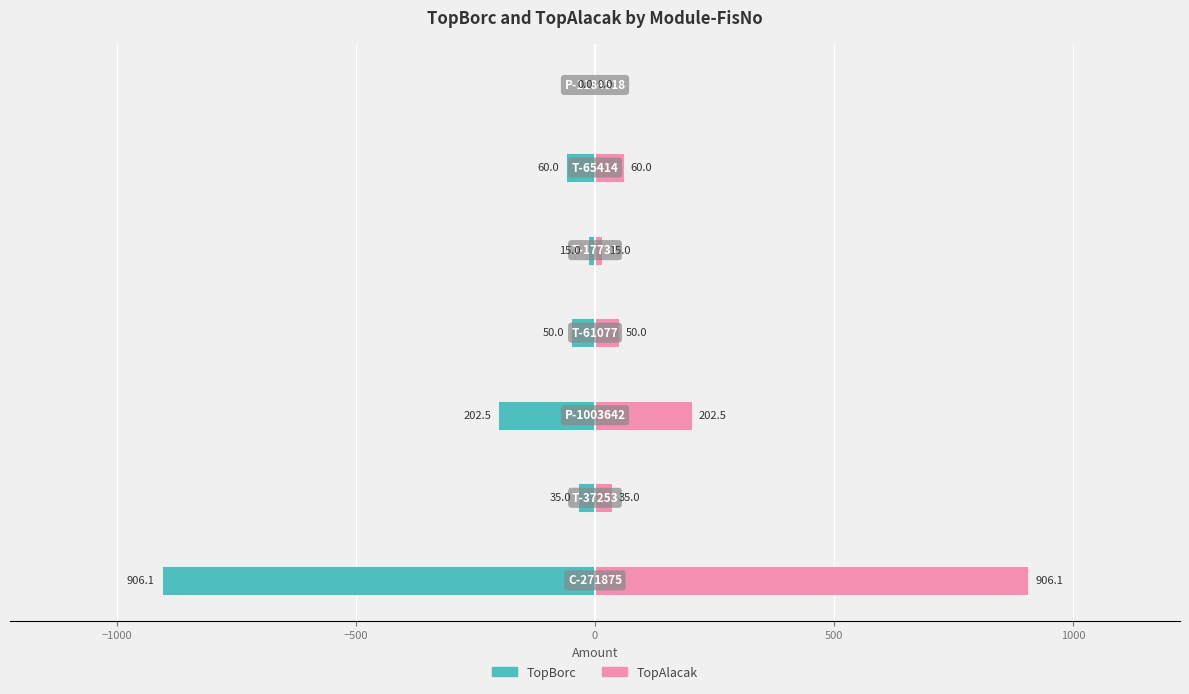

List the series in order of their peak value, highest first.

TopAlacak, TopBorc